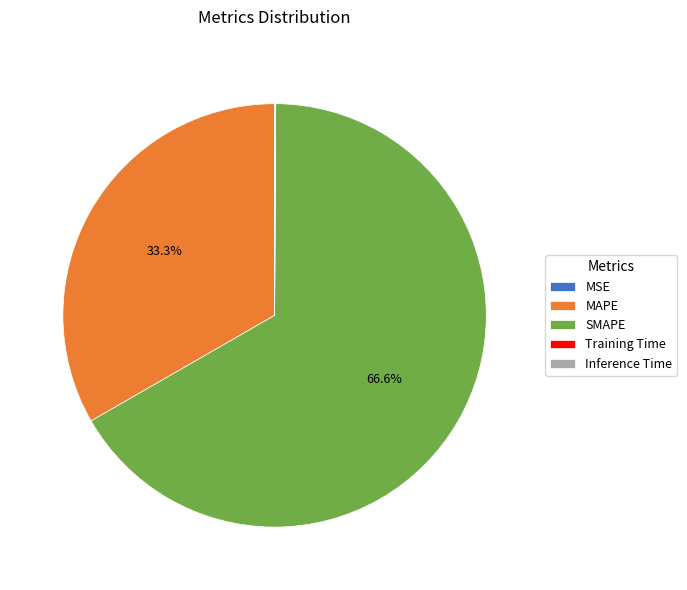

Which slice is the largest?

SMAPE